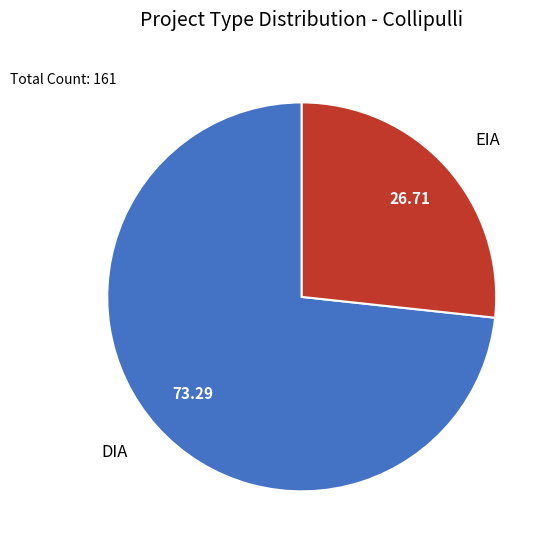

What is the smallest slice in the pie chart?

EIA